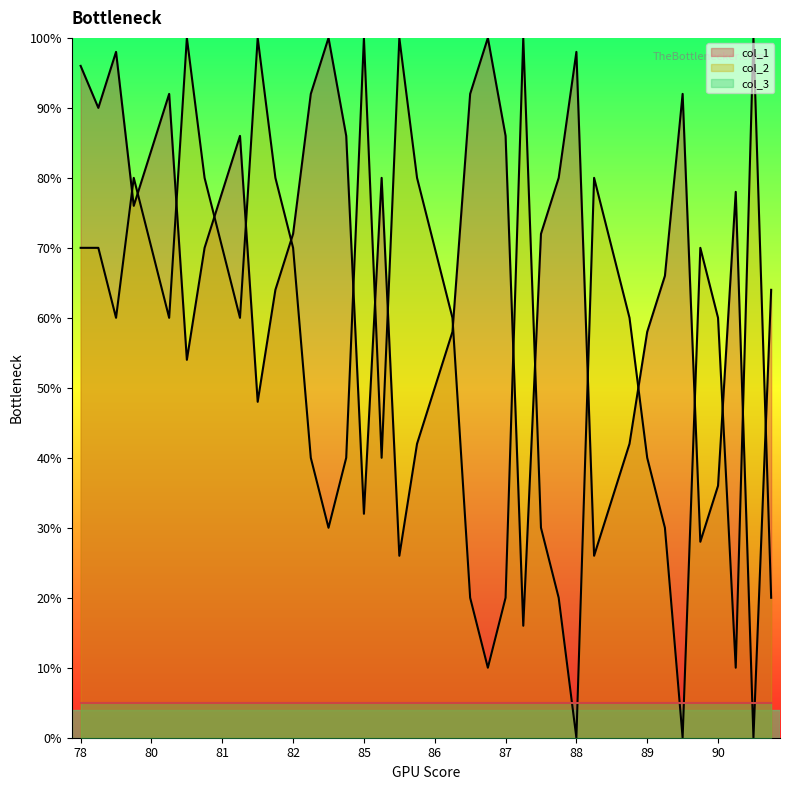

What is the sum of all col_1 values?

2642.0